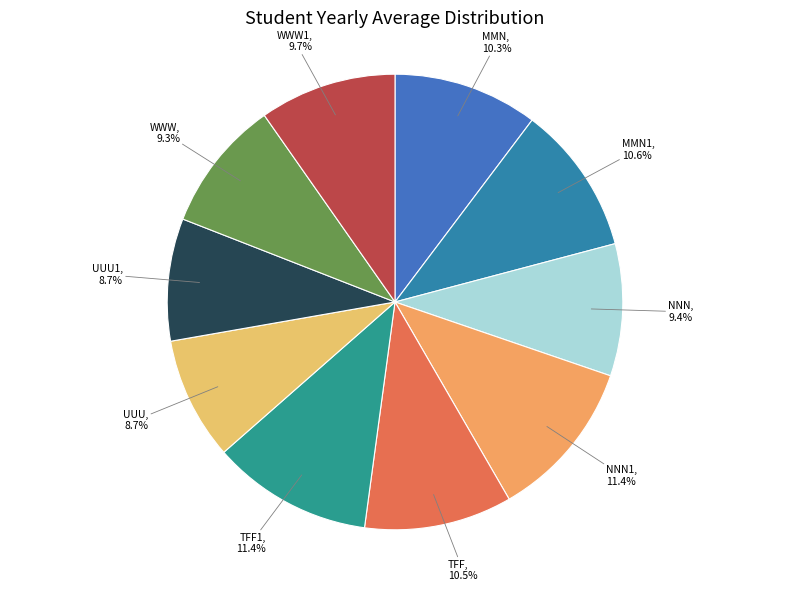

How many segments does this pie chart have?

10